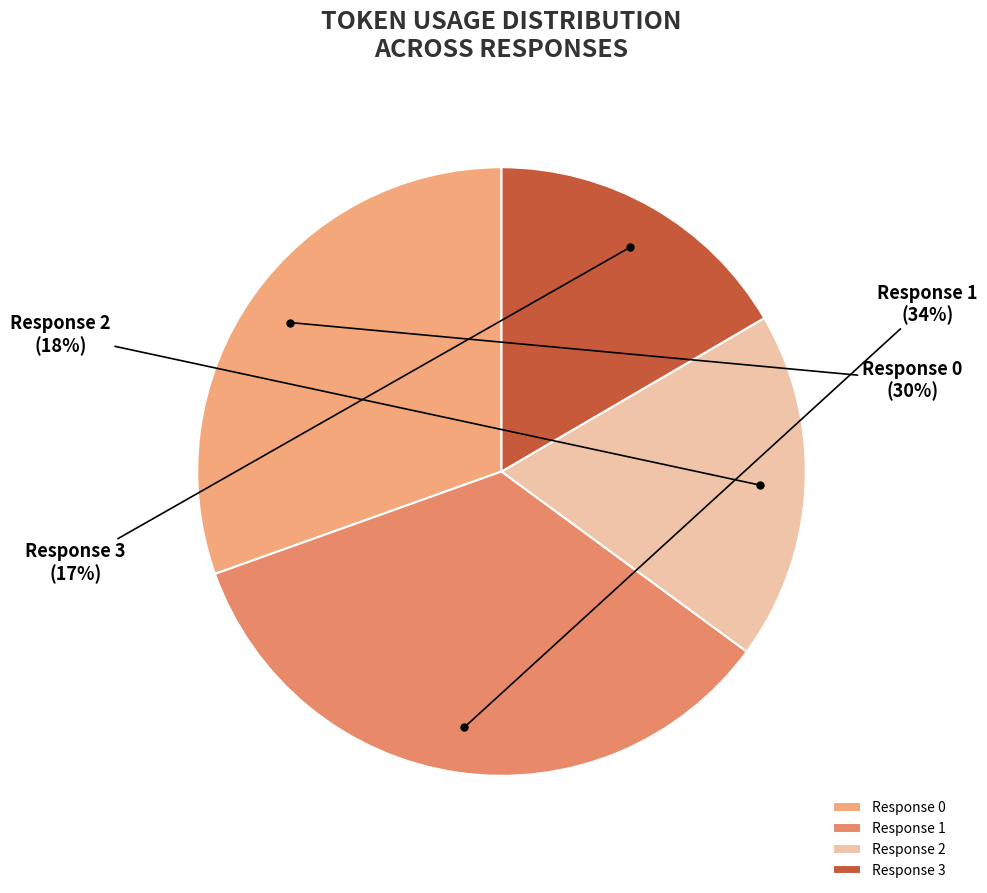

To the nearest percent, what is the average slice percentage?

25%